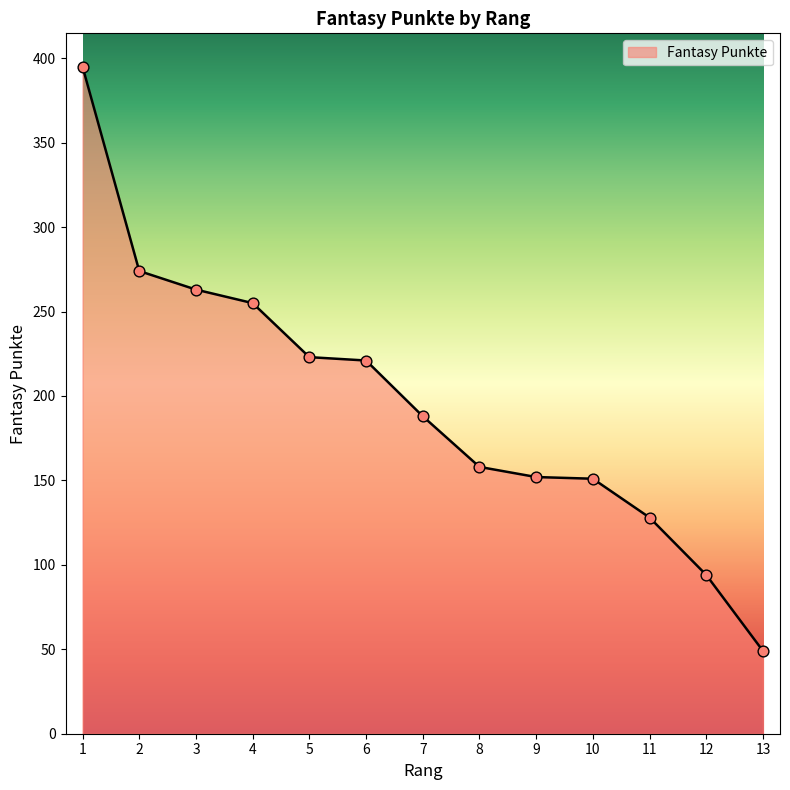

What is the ratio of the value at 1 to the value at 13?

8.1